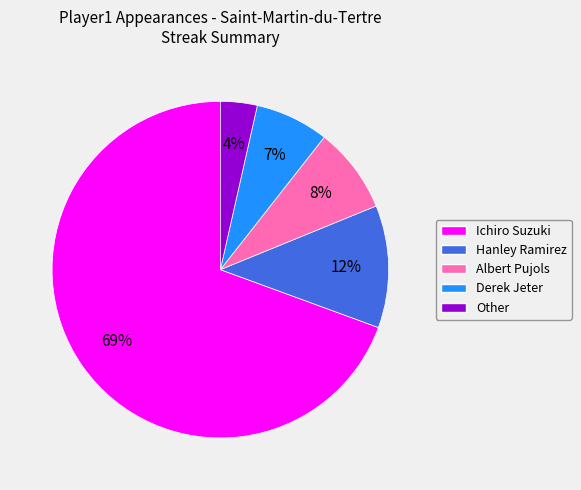

Does Other represent more than half of the total?

No